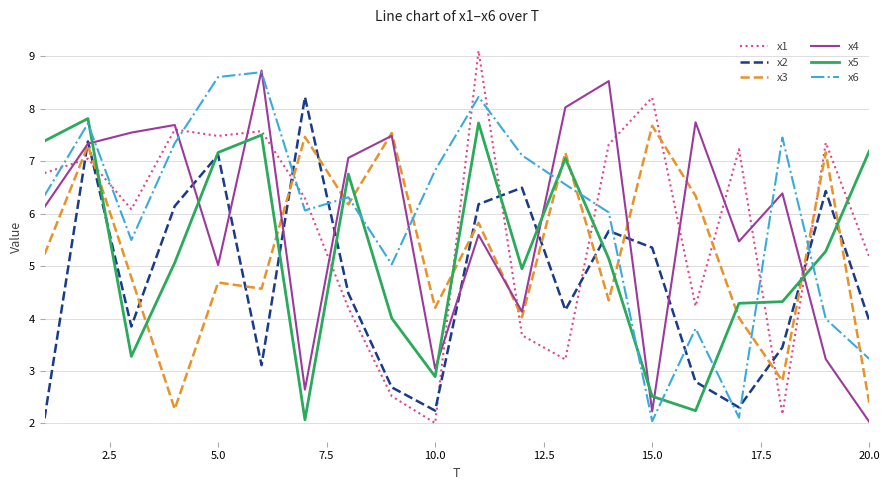

After their last crossing, which series has the higher values: x1 or x6?

x1